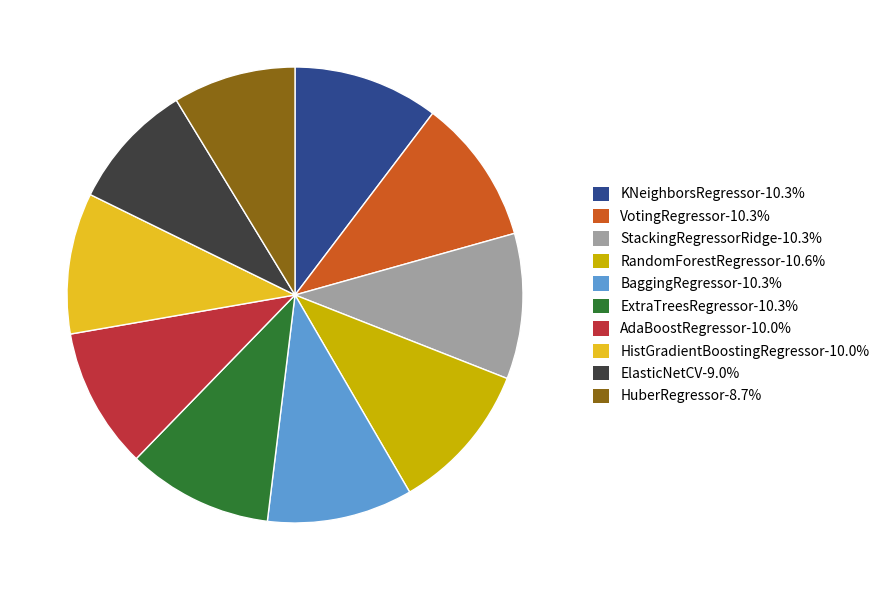

What is the ratio of the value at AdaBoostRegressor-10.0% to the value at VotingRegressor-10.3%?

1.0